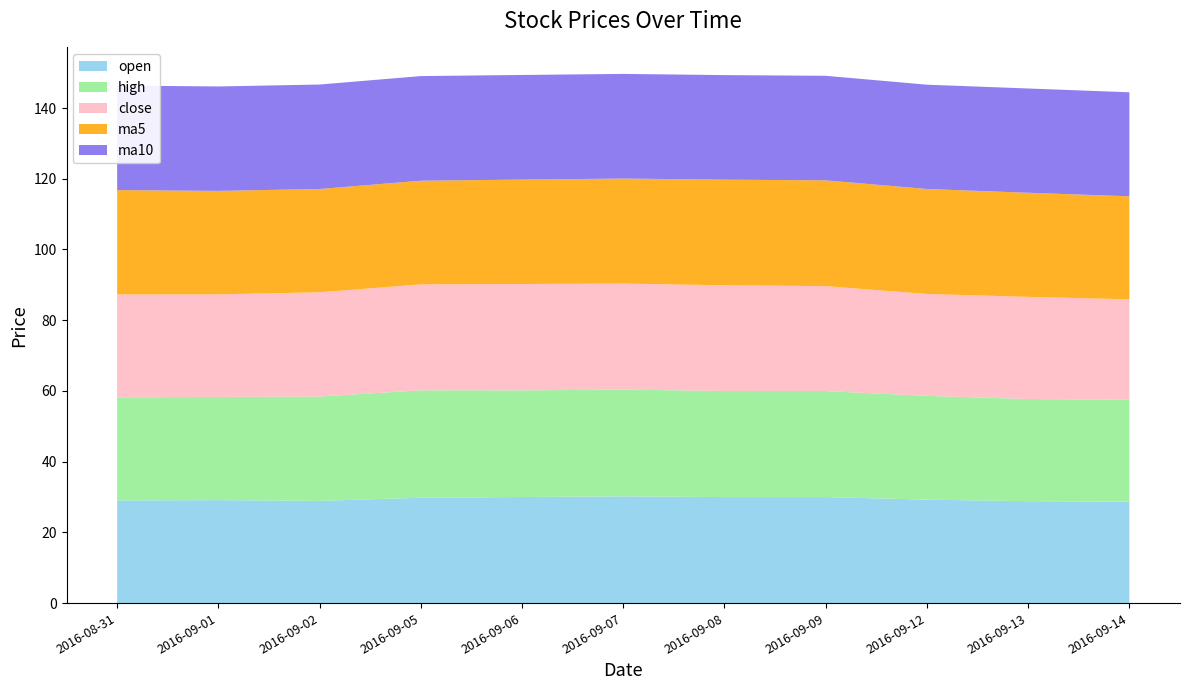

Reading left to right, transcribe all the data shown in this chart.

open: 29.0	29.1	28.9	29.8	30.0	30.2	30.0	30.0	29.2	28.8	28.7
high: 29.2	29.2	29.5	30.4	30.2	30.2	30.0	30.0	29.4	28.9	28.8
close: 29.1	29.0	29.5	30.0	30.1	30.0	29.9	29.7	28.8	28.9	28.4
ma5: 29.5	29.3	29.2	29.3	29.5	29.7	29.9	29.9	29.7	29.4	29.1
ma10: 29.6	29.5	29.5	29.6	29.6	29.6	29.6	29.6	29.5	29.5	29.4